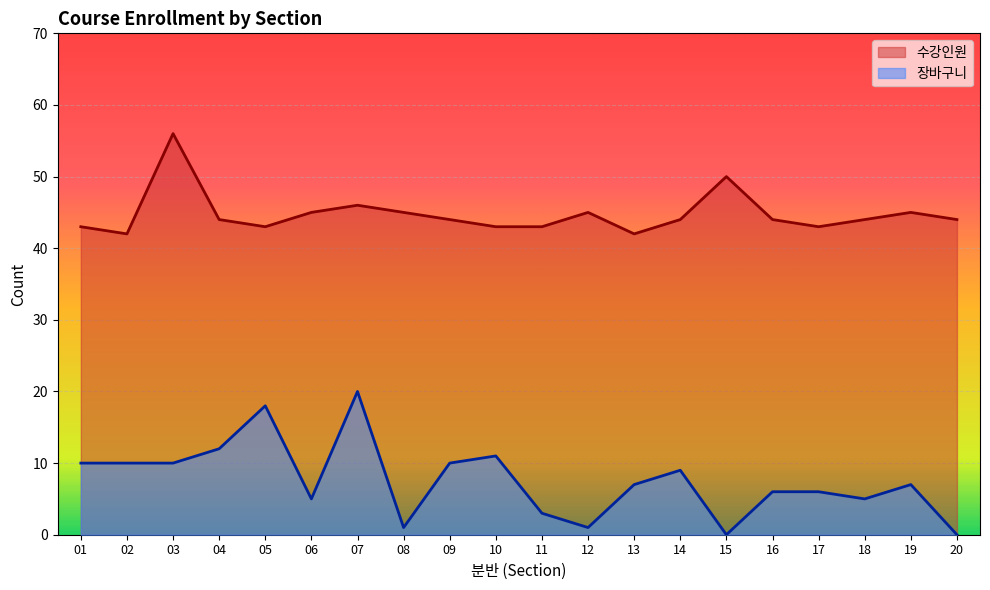

Which series has the largest total across all categories?

수강인원